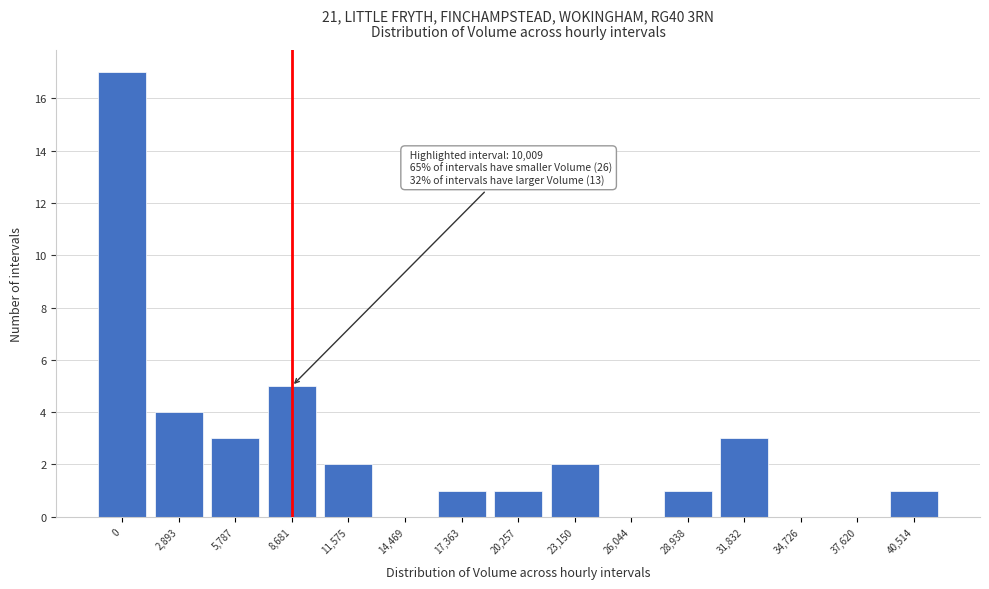

Reading left to right, list all the values displayed in this chart.

0=17	2,893=4	5,787=3	8,681=5	11,575=2	14,469=0	17,363=1	20,257=1	23,150=2	26,044=0	28,938=1	31,832=3	34,726=0	37,620=0	40,514=1